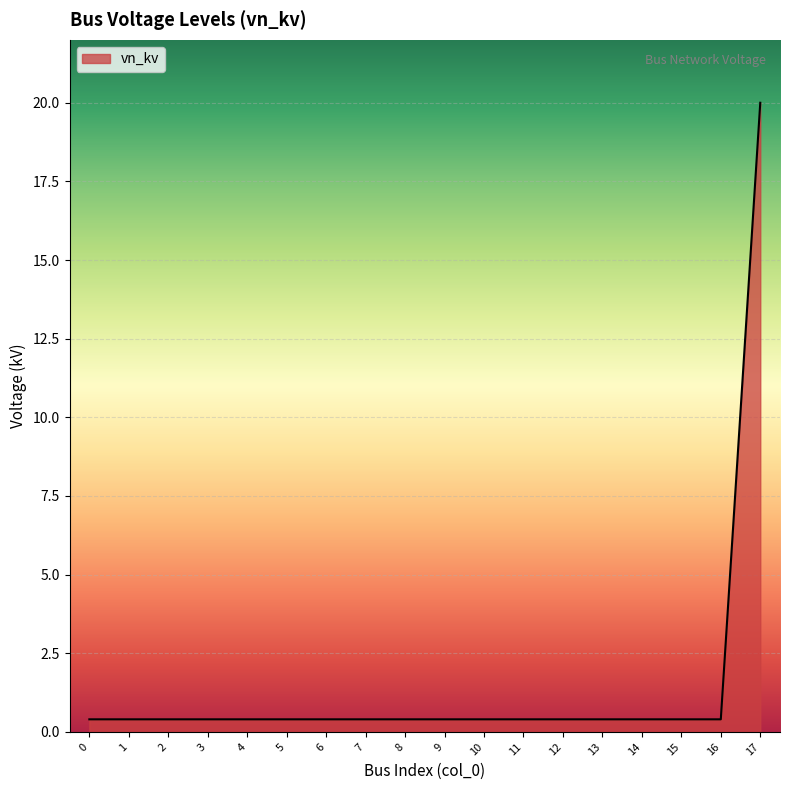

What is the greatest value displayed?

20.0